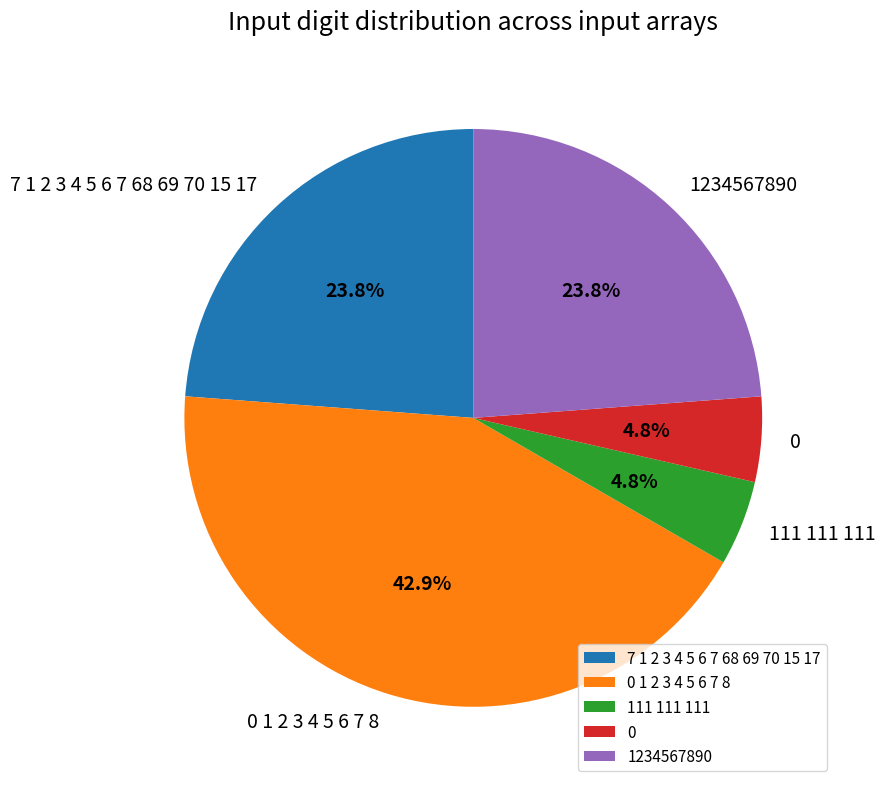

What is the ratio of the value at 0 1 2 3 4 5 6 7 8 to the value at 7 1 2 3 4 5 6 7 68 69 70 15 17?

1.8